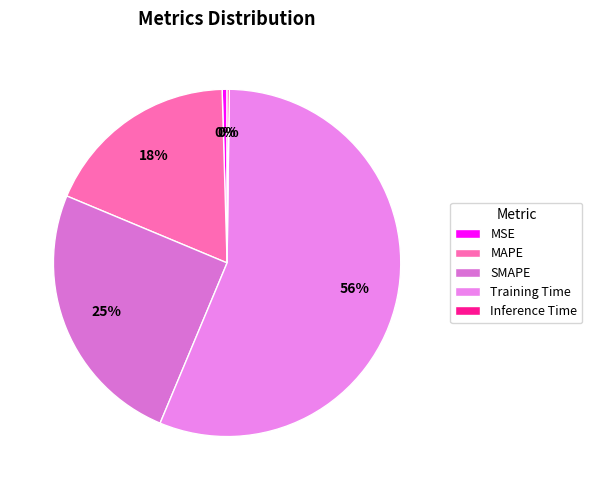

To the nearest percent, what percentage of the pie is SMAPE?

25%